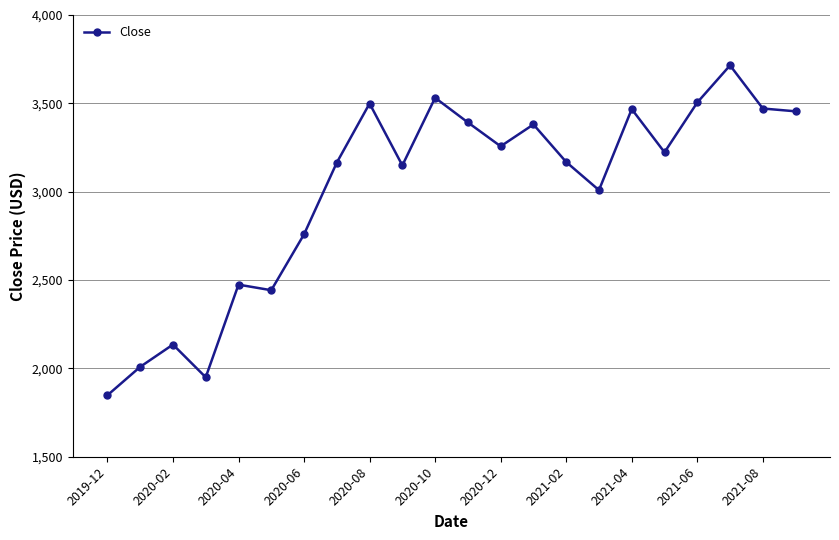

What is the average value?

3000.1